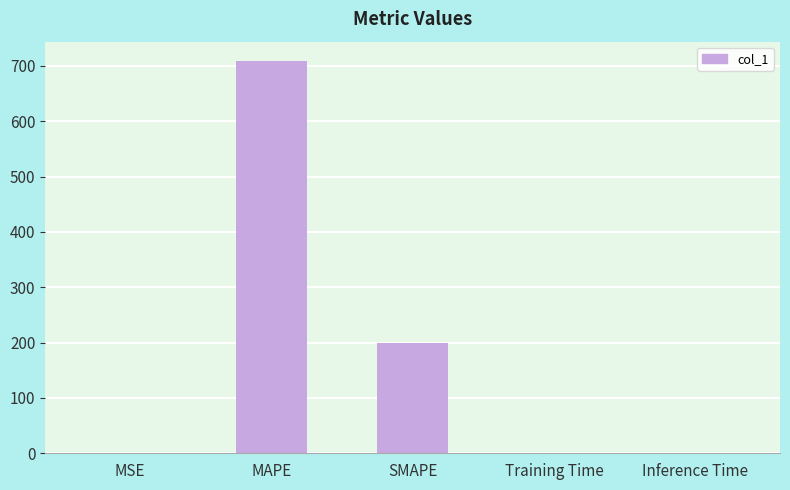

How many data points does each series have?

5